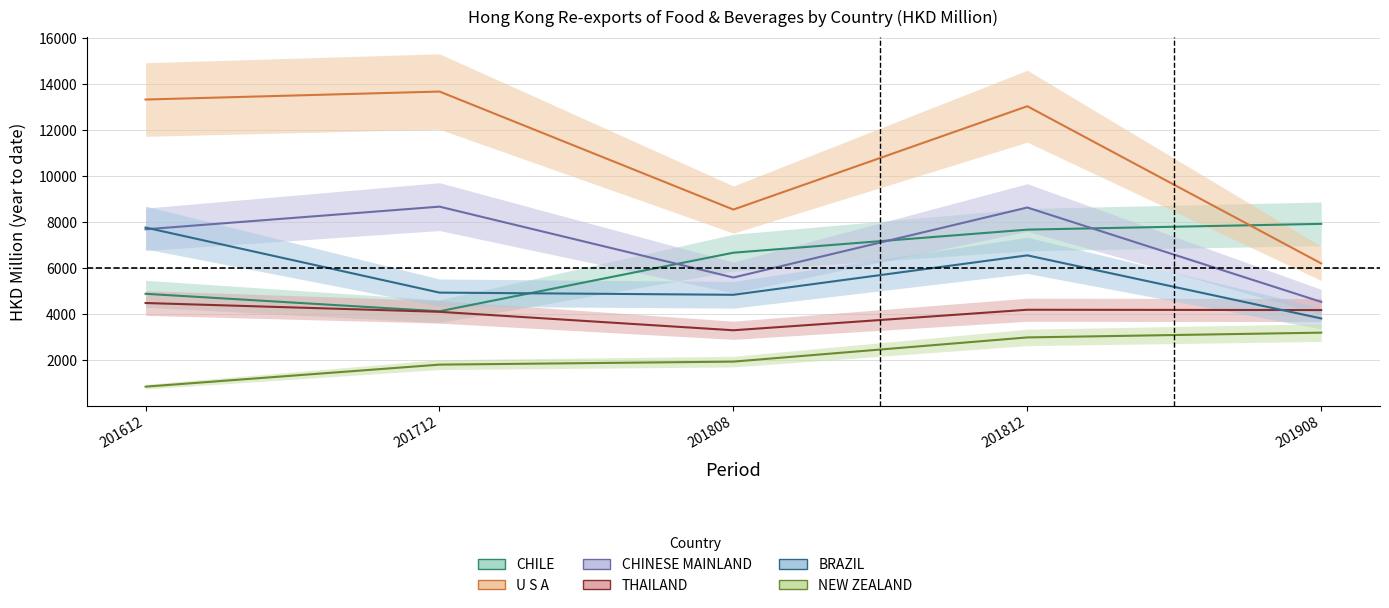

Does the chart display data point markers on the line(s)?

No